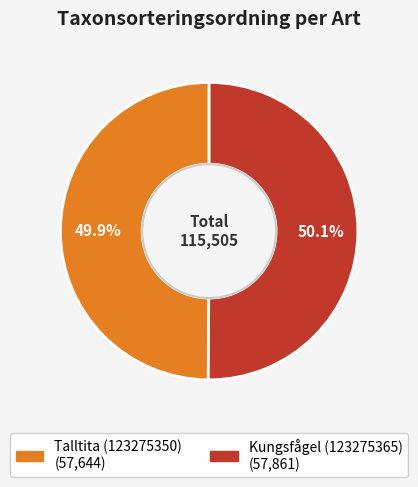

Is the sum of Talltita (123275350) and Kungsfågel (123275365) greater than half?

Yes